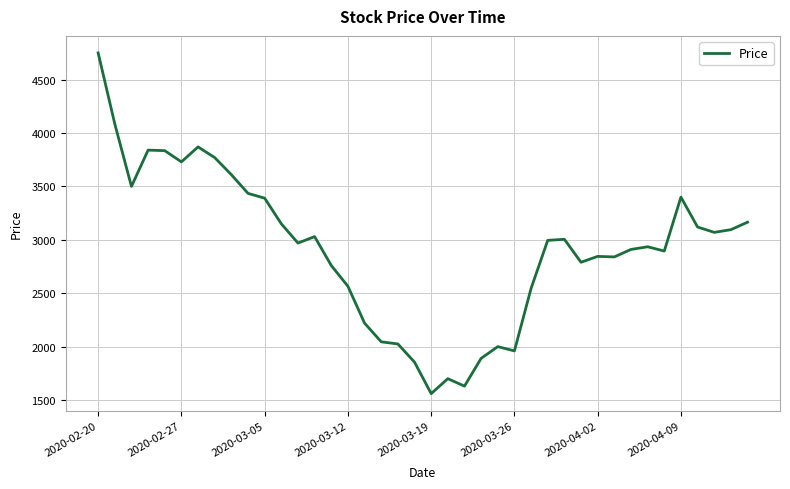

What is the difference between the maximum and minimum values?

3190